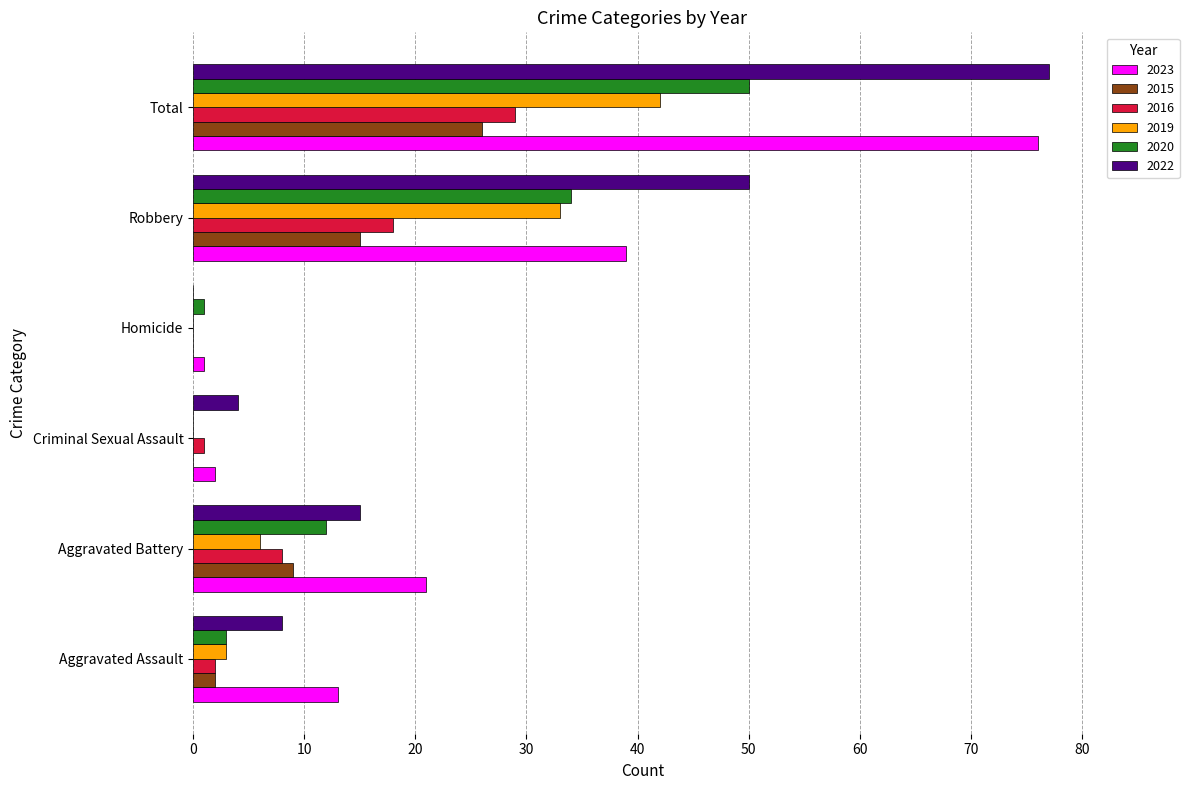

Is it true that 2020 equals 50 at Total?

True